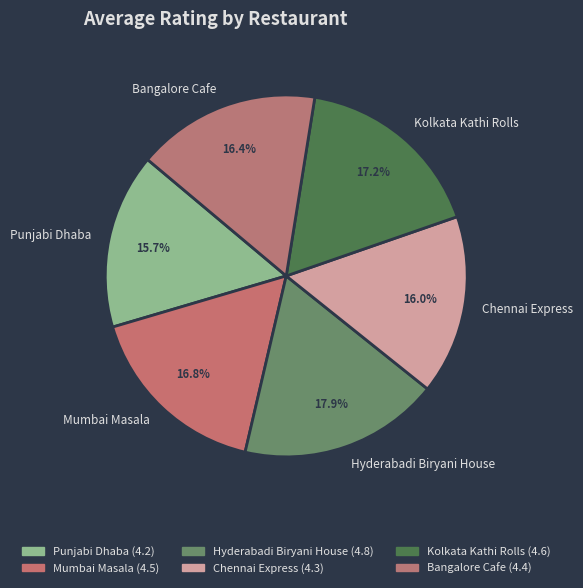

Is it true that Hyderabadi Biryani House is 3% of the pie?

False